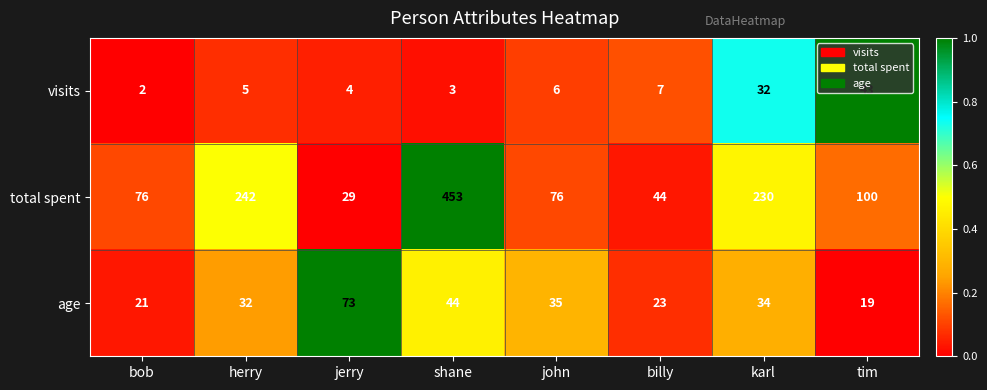

Which series has the largest range (max minus min)?

total spent